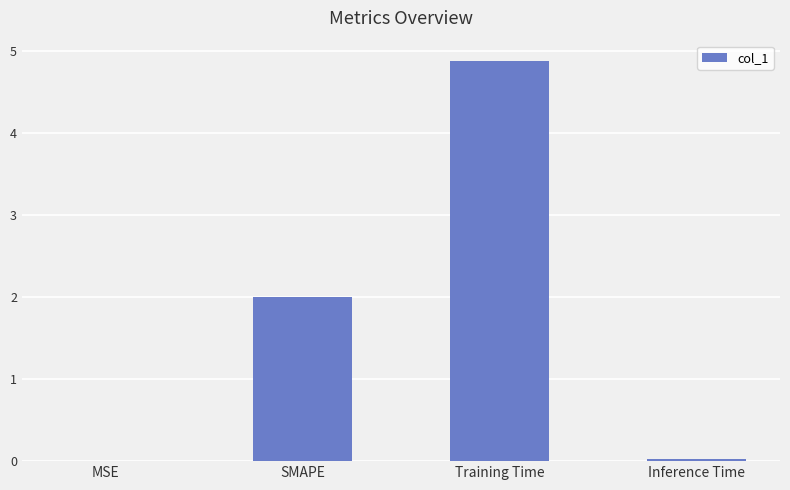

At which category does the chart reach its peak across all series?

Training Time